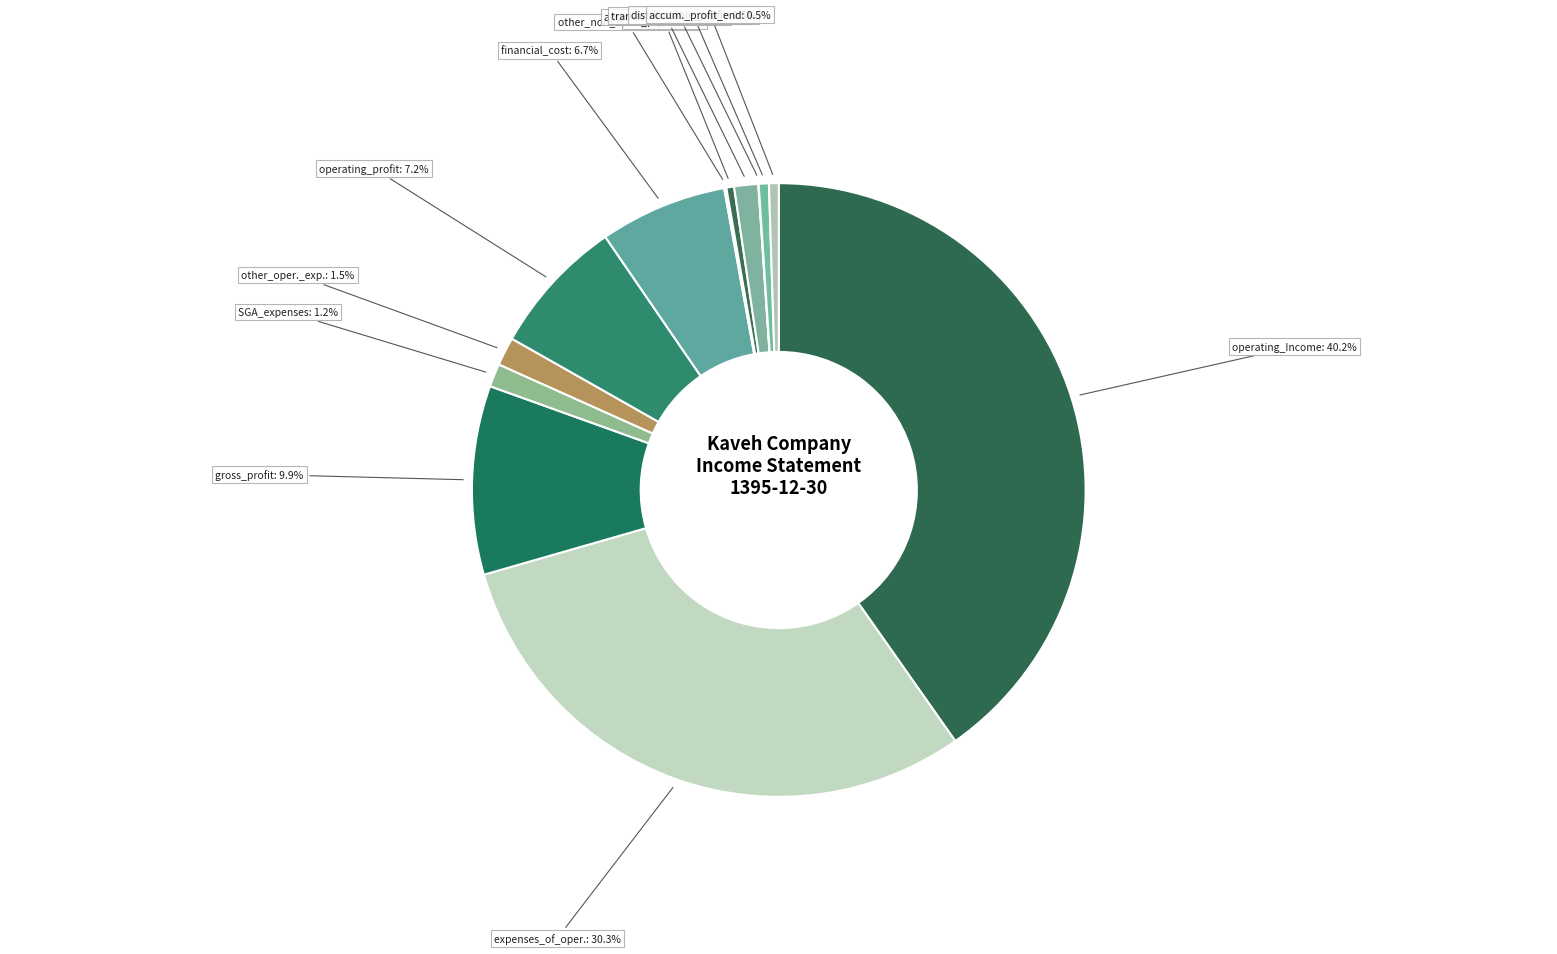

Count the number of slices in the pie.

13